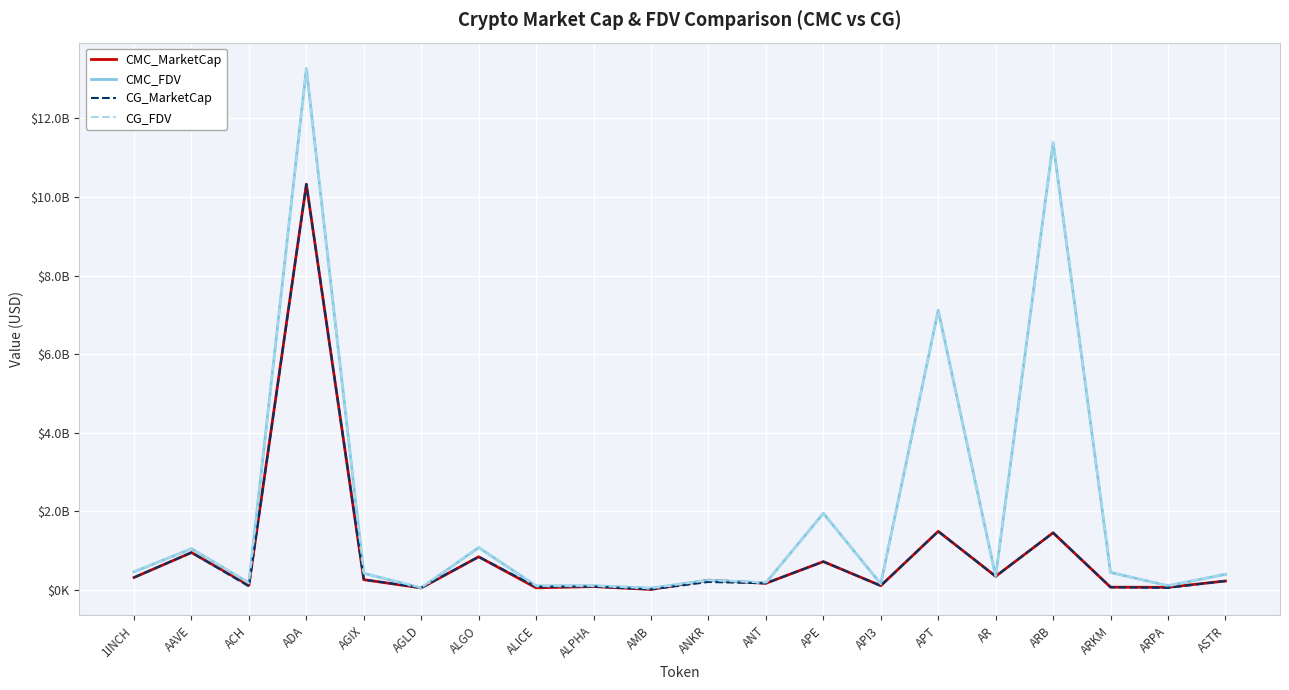

Is it true that CG_MarketCap equals 177526219.6 at 1INCH?

False